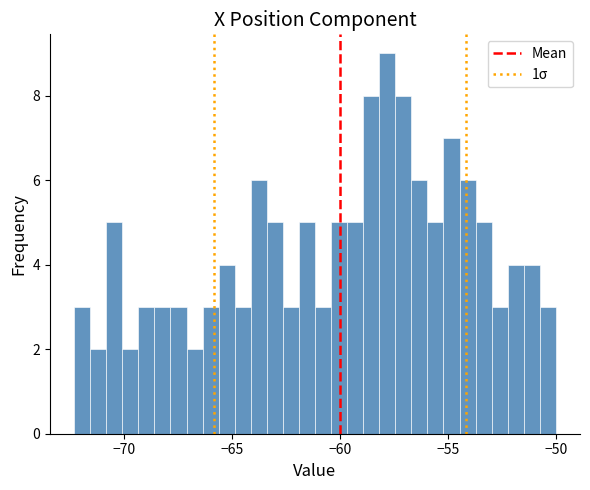

Read against the x-axis, roughly where is the centre of the tallest bar?

-58.0